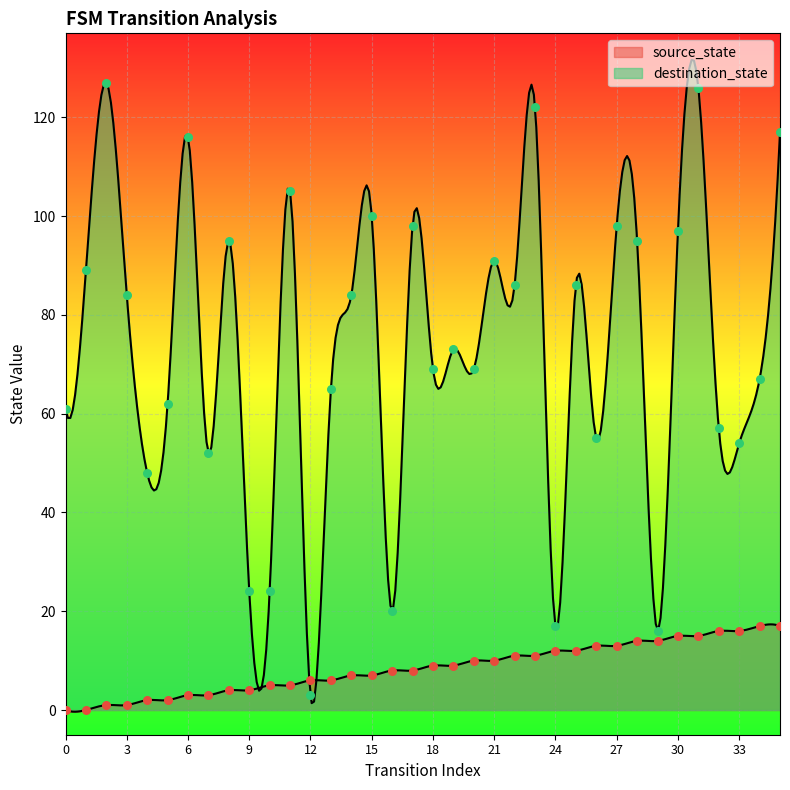

Which series has the largest Y range (max minus min)?

destination_state